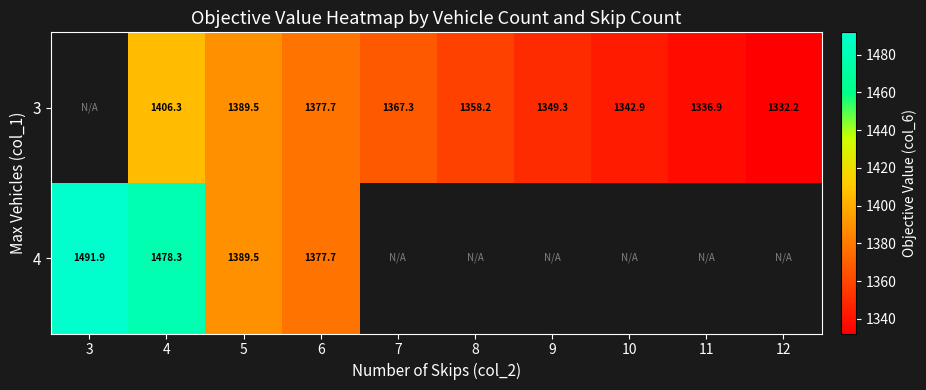

What is the difference between the maximum and second lowest values in the 3 series?

69.4